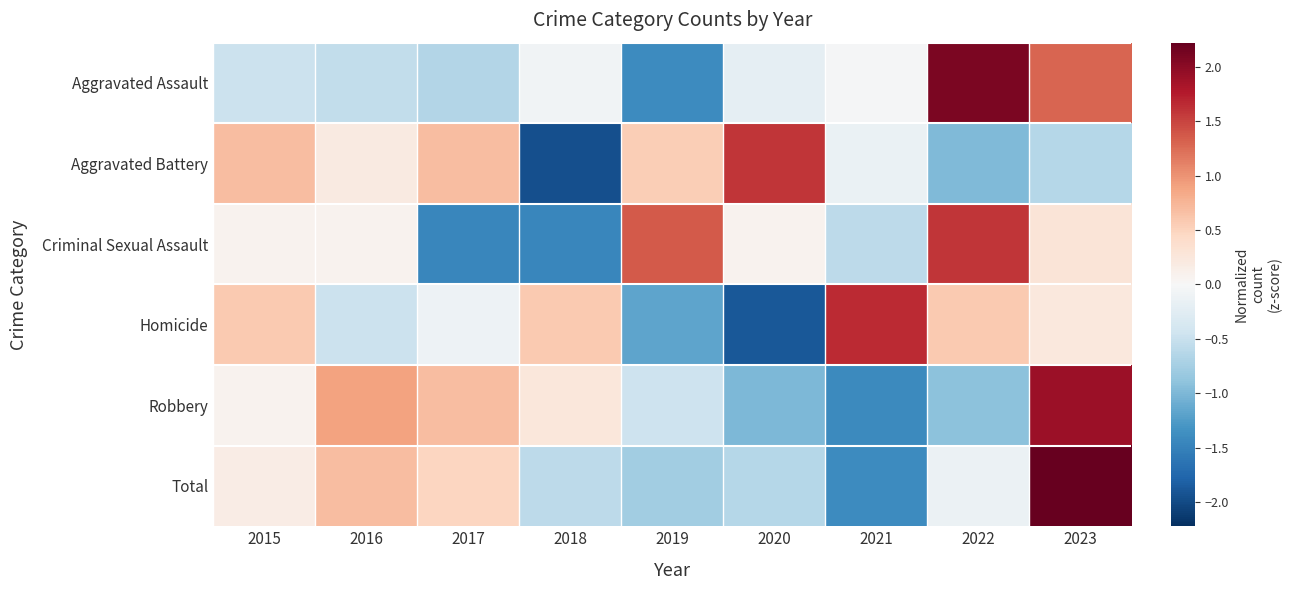

What is the total value across all series at 2017?

-0.4